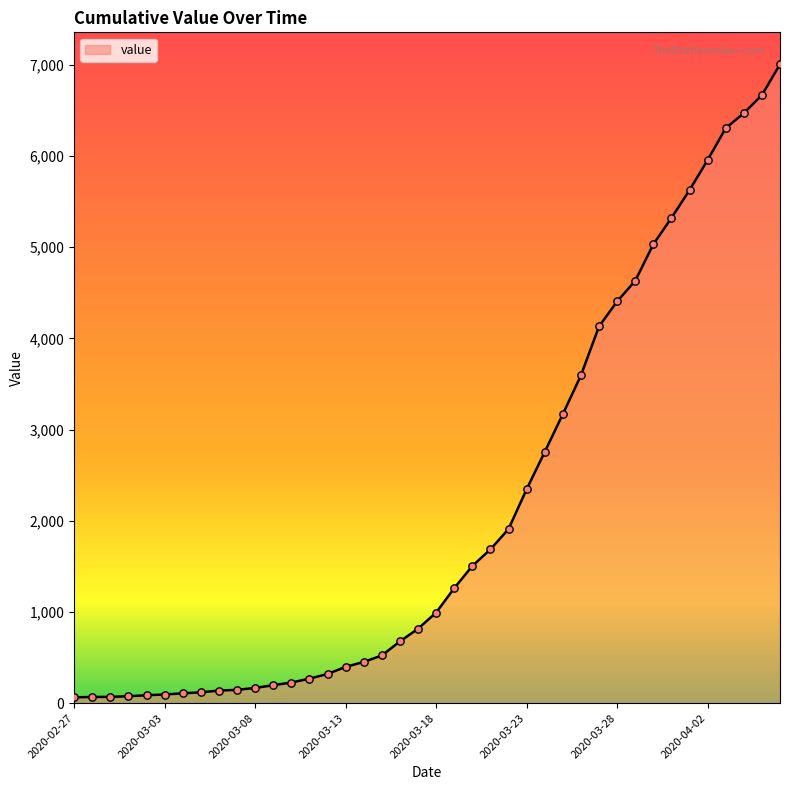

What is the greatest value displayed?

7004